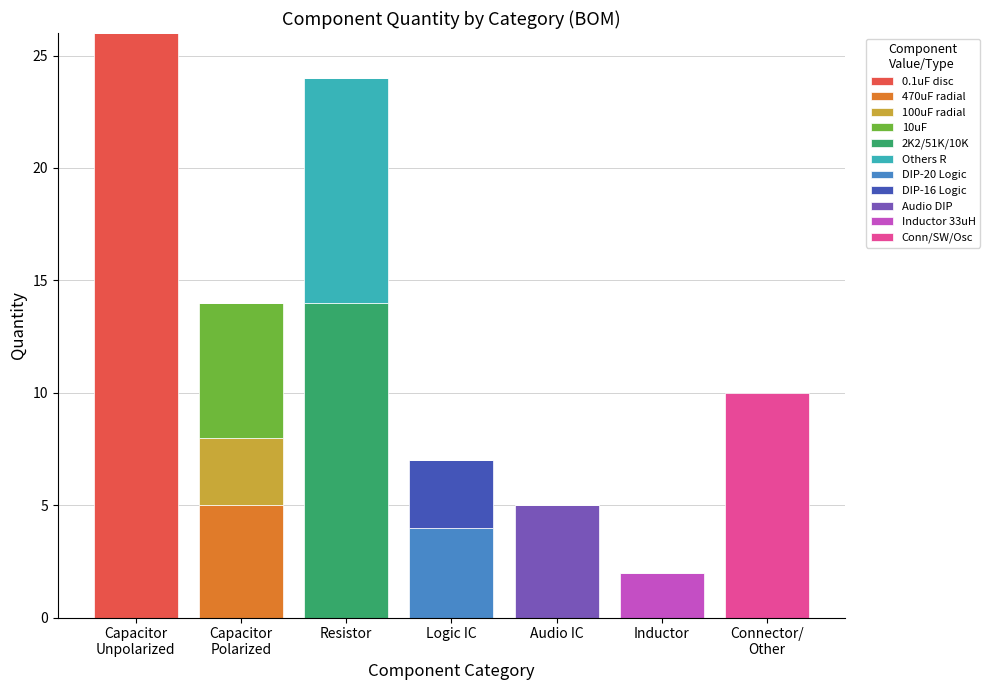

True or false: 0.1uF disc has a value of 0 at Inductor.

True